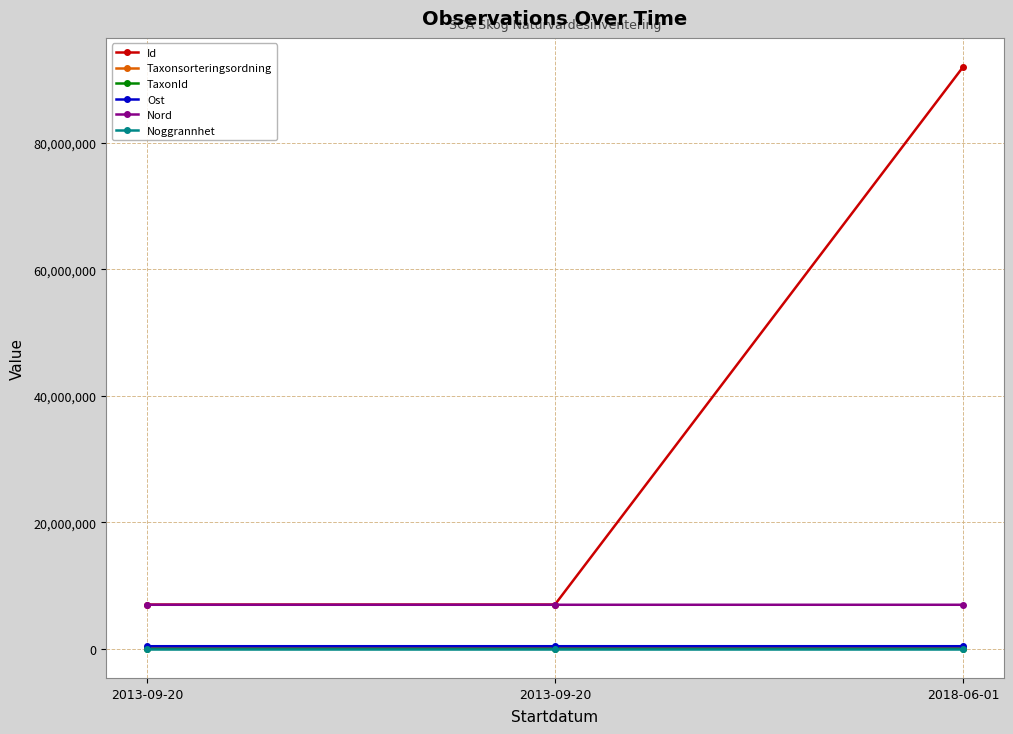

Where does the Nord series first go above 6971160?

2013-09-20